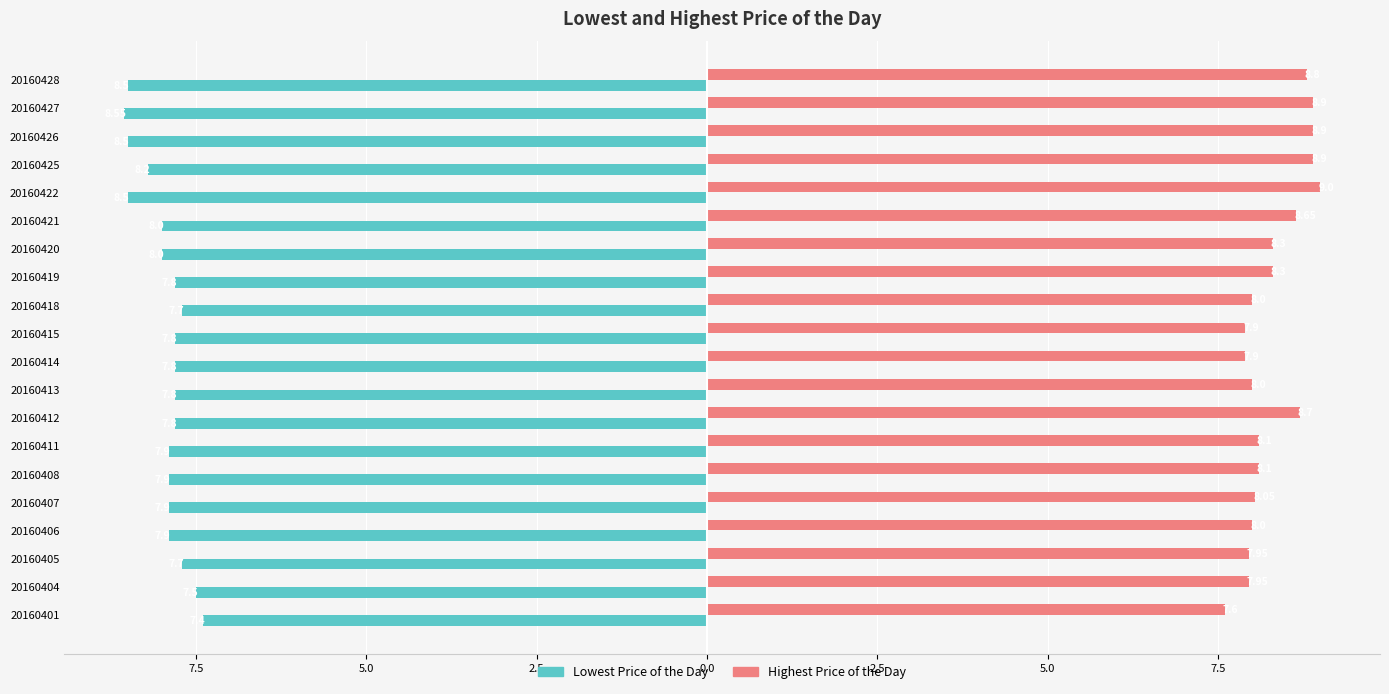

What are all the series names shown in the legend?

Lowest Price of the Day, Highest Price of the Day